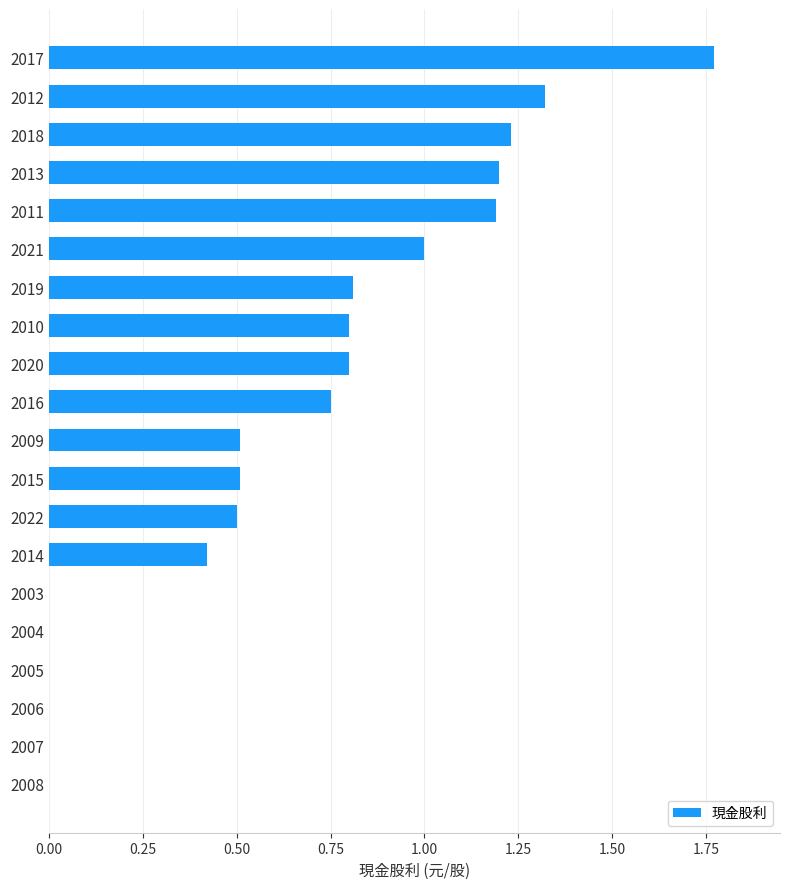

Which has a higher value, 2013 or 2017?

2017